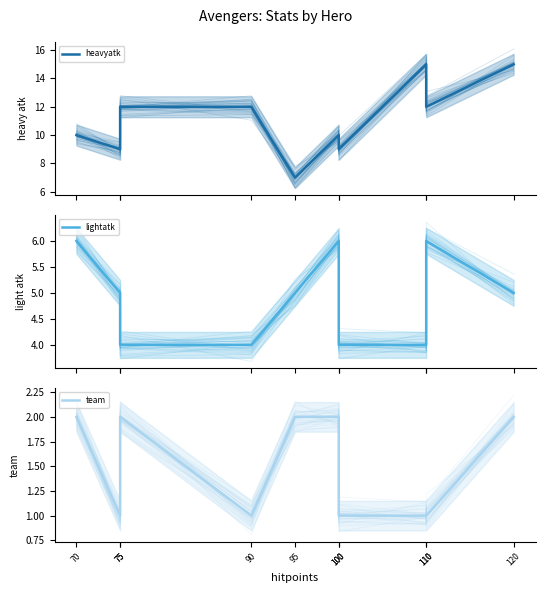

What is the approximate value of team at 120?

2